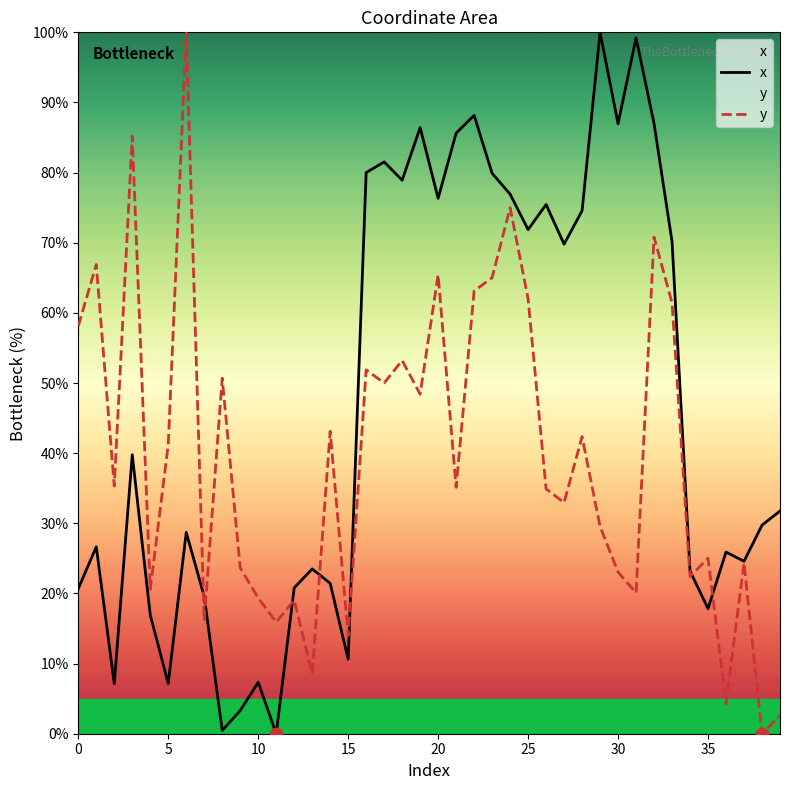

Is the value of y at 16 greater than the value of x at 39?

Yes